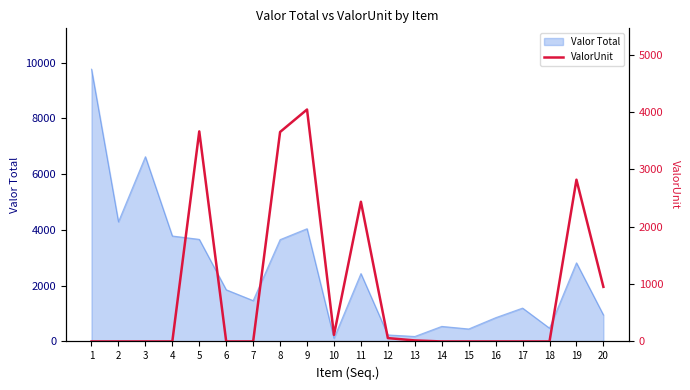

What is the sum of the values at 8 and 13?

3668.6